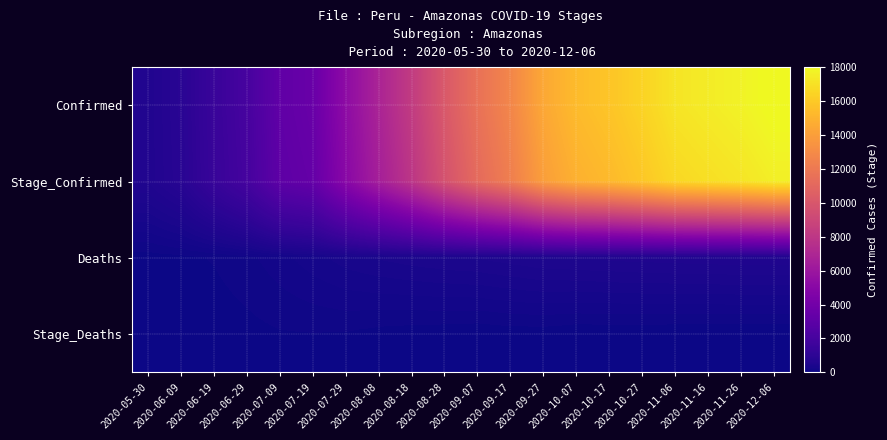

Between 2020-06-19 and 2020-10-27, which is larger?

2020-10-27